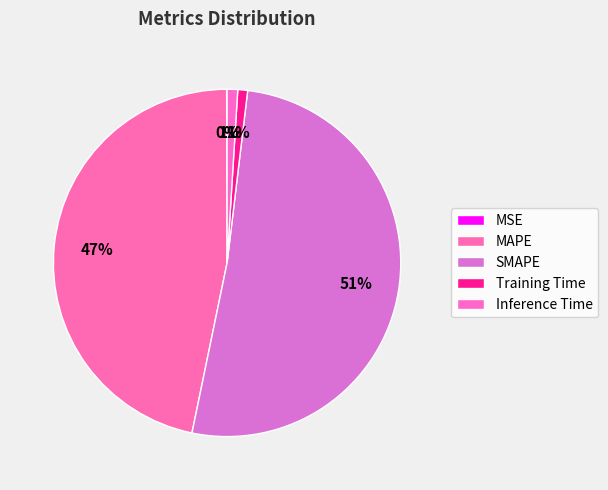

How much of the chart is everything except SMAPE?

48.7%